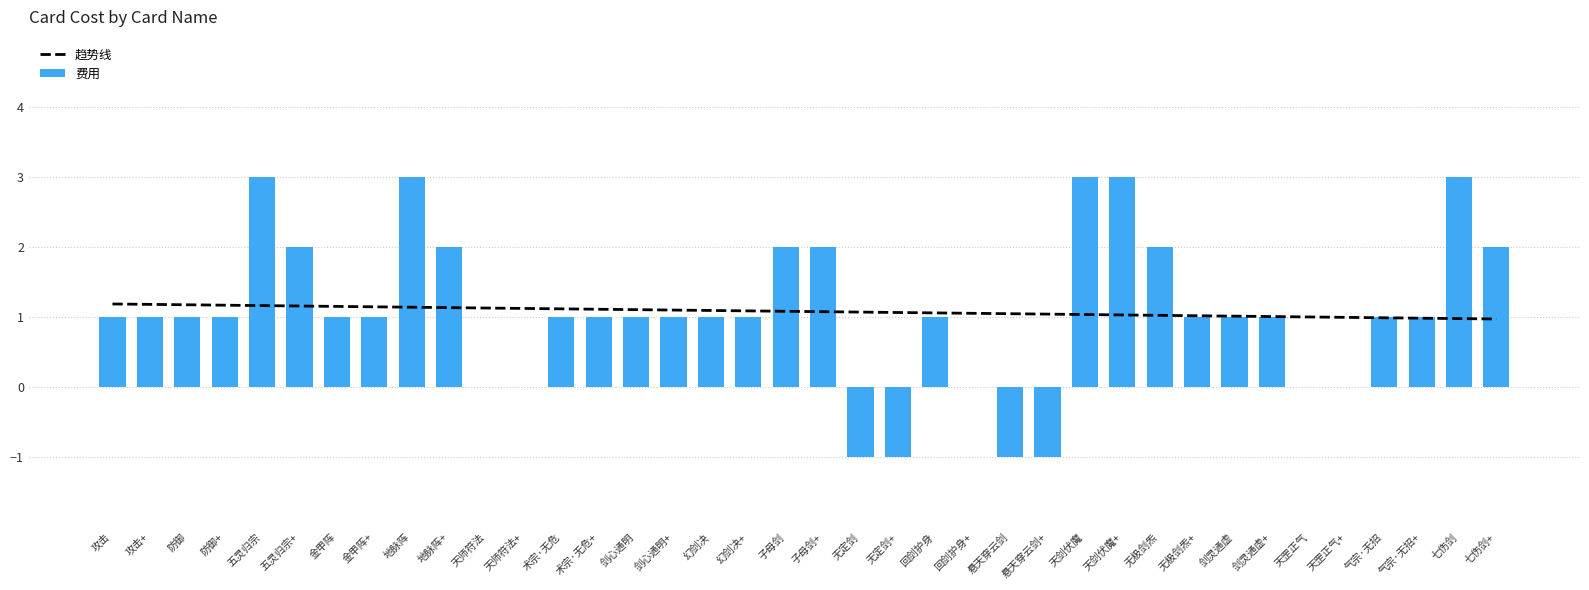

Between 天剑伏魔+ and 幻剑决+, which is larger?

幻剑决+